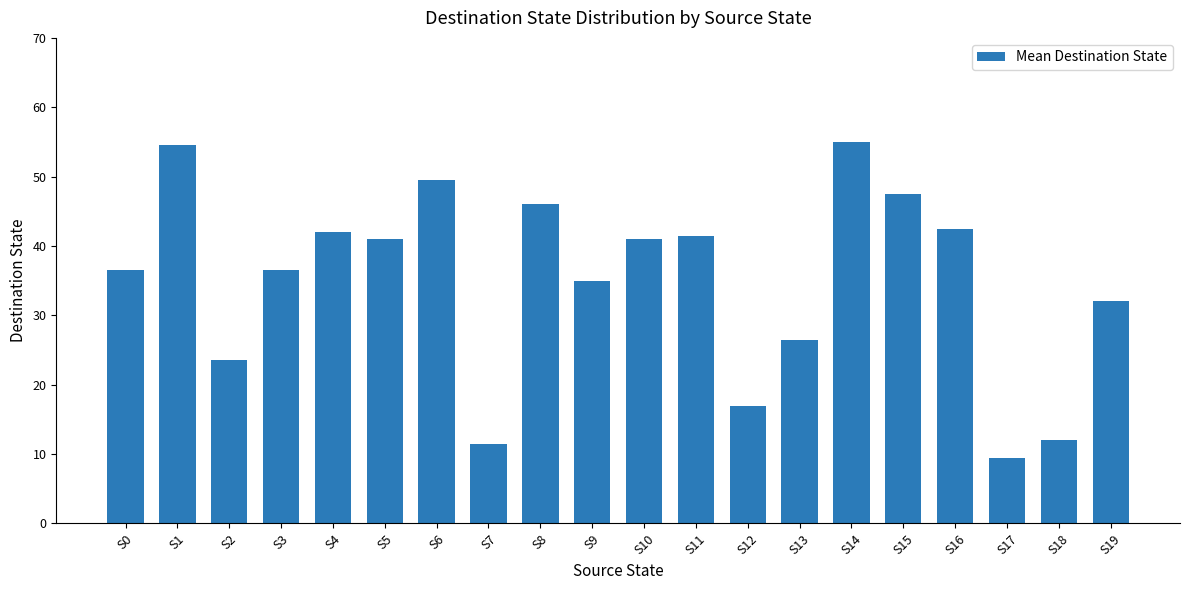

What is the smallest value displayed?

9.5